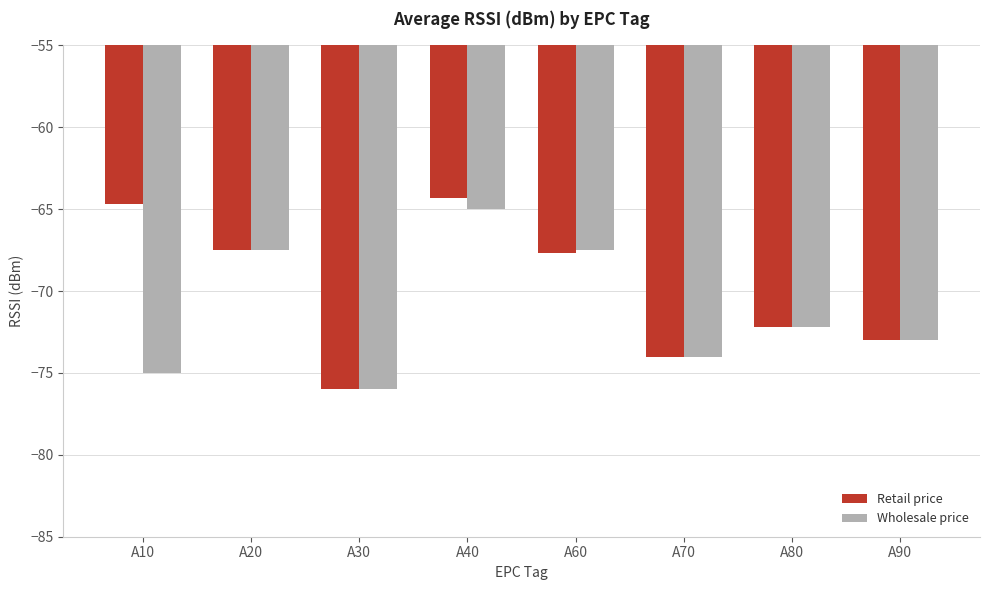

Rank the series by their average value, from highest to lowest.

Retail price, Wholesale price